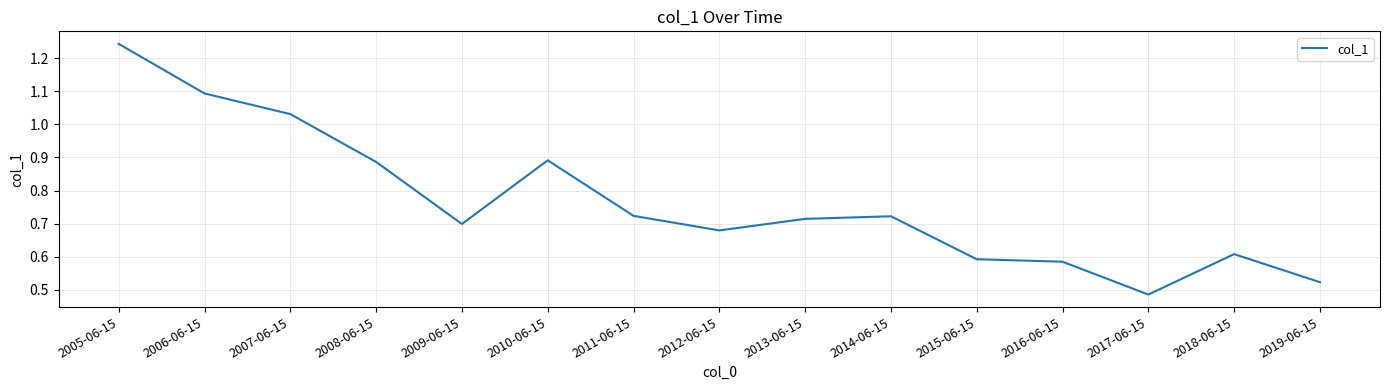

At which category does the data reach its first local peak?

2010-06-15